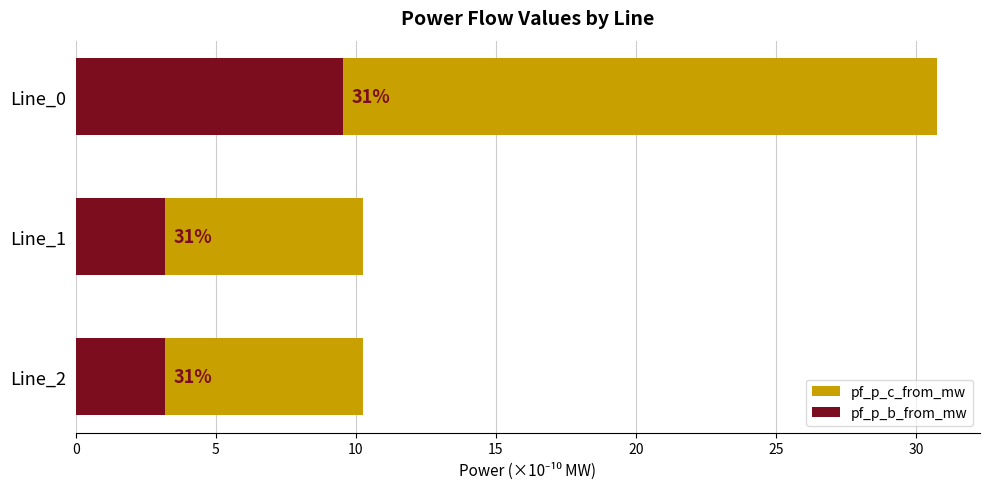

Which series has the largest total across all categories?

pf_p_c_from_mw